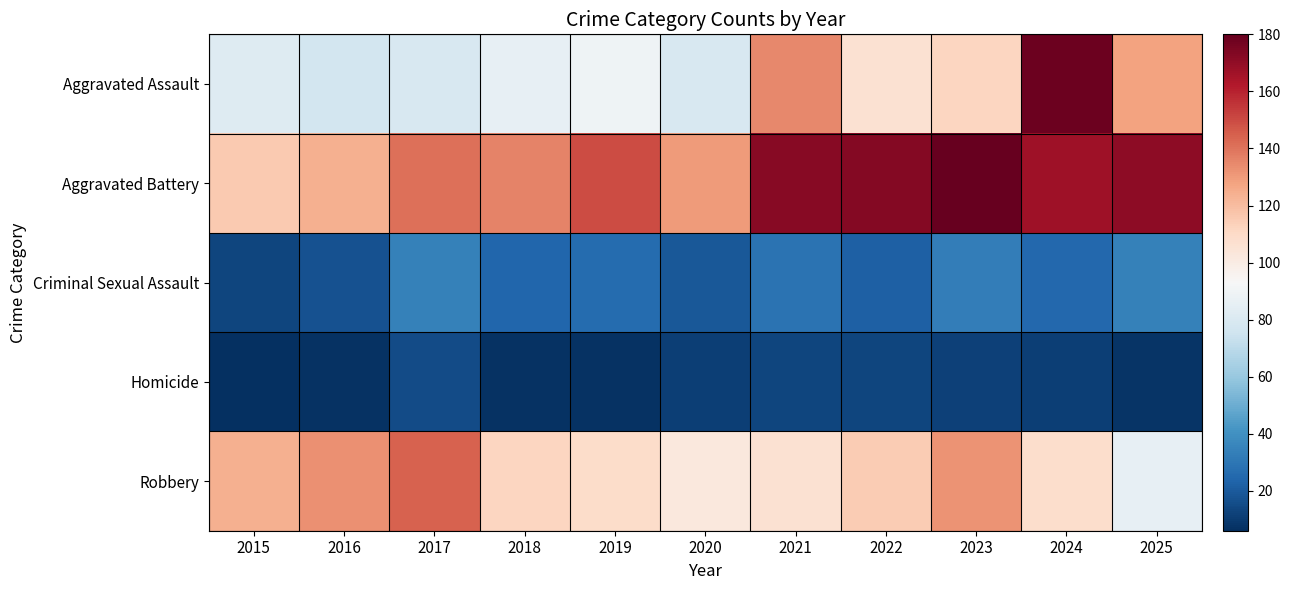

Which has a higher value, 2023 or 2025?

2025